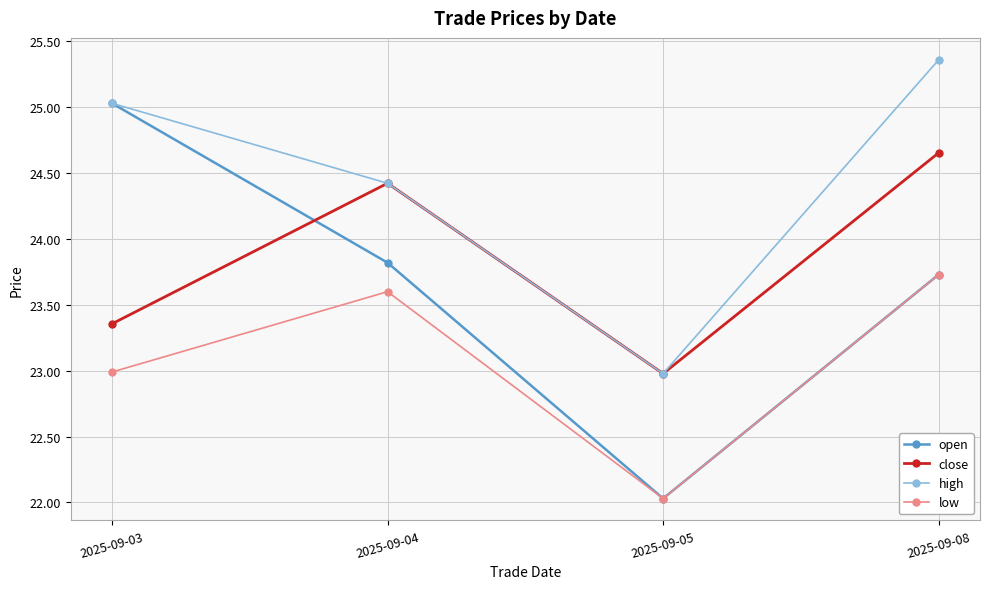

In high, how many points are lower than both neighbors (excluding endpoints)?

1